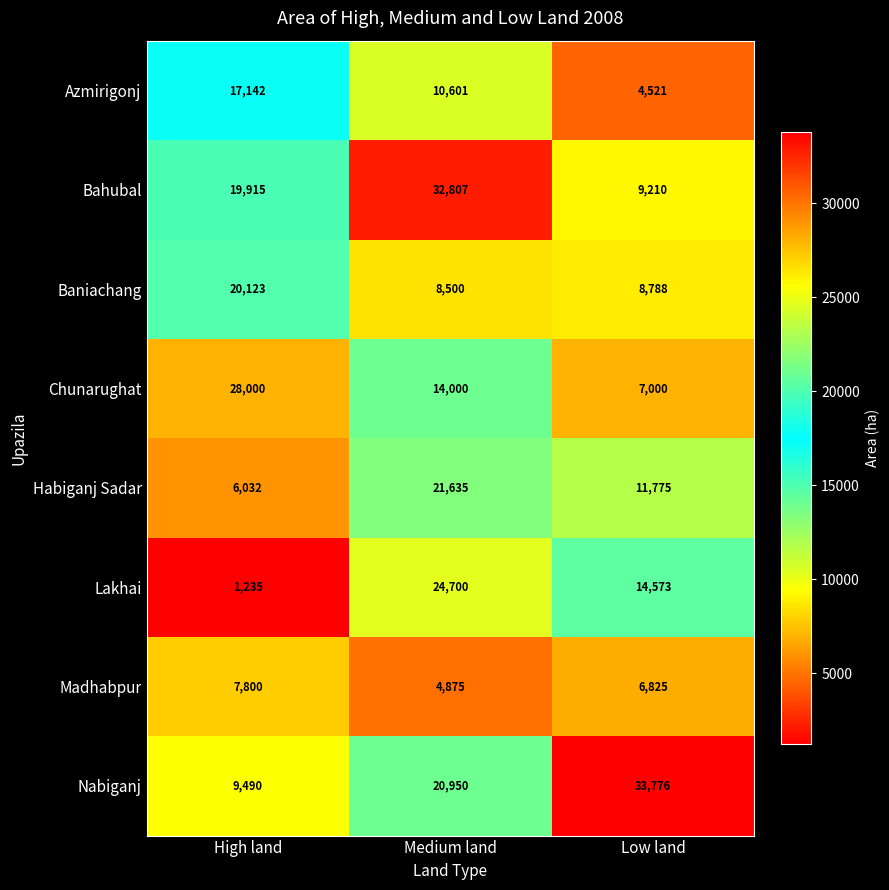

At Medium land, list the series in order from largest to smallest.

Bahubal, Lakhai, Habiganj Sadar, Nabiganj, Chunarughat, Azmirigonj, Baniachang, Madhabpur